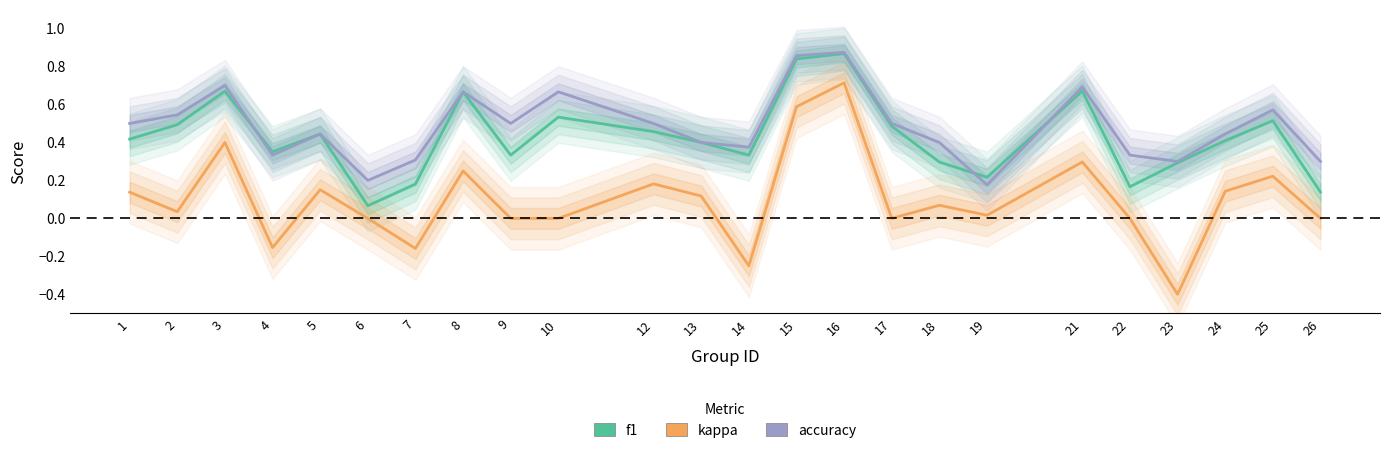

What is the value of the kappa point at the 15th from the left?

0.7